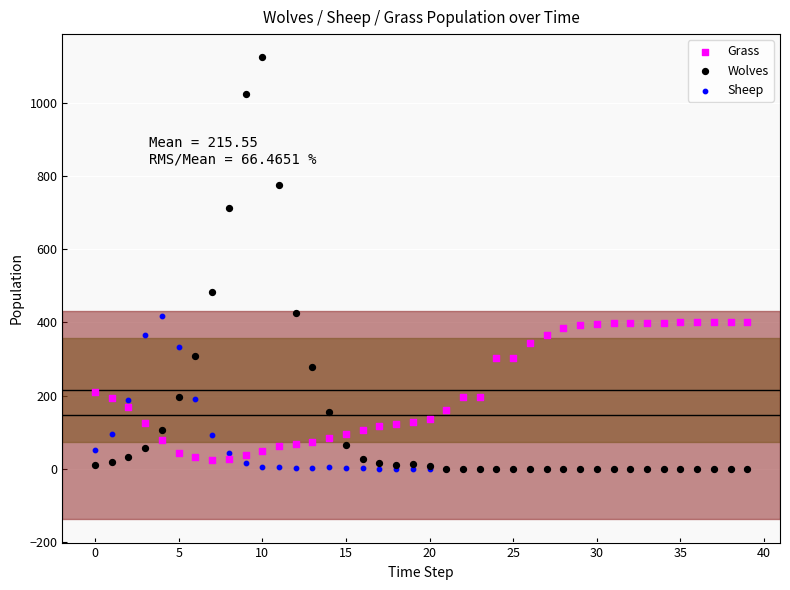

Across all series, what Y value is closest to 562?

484